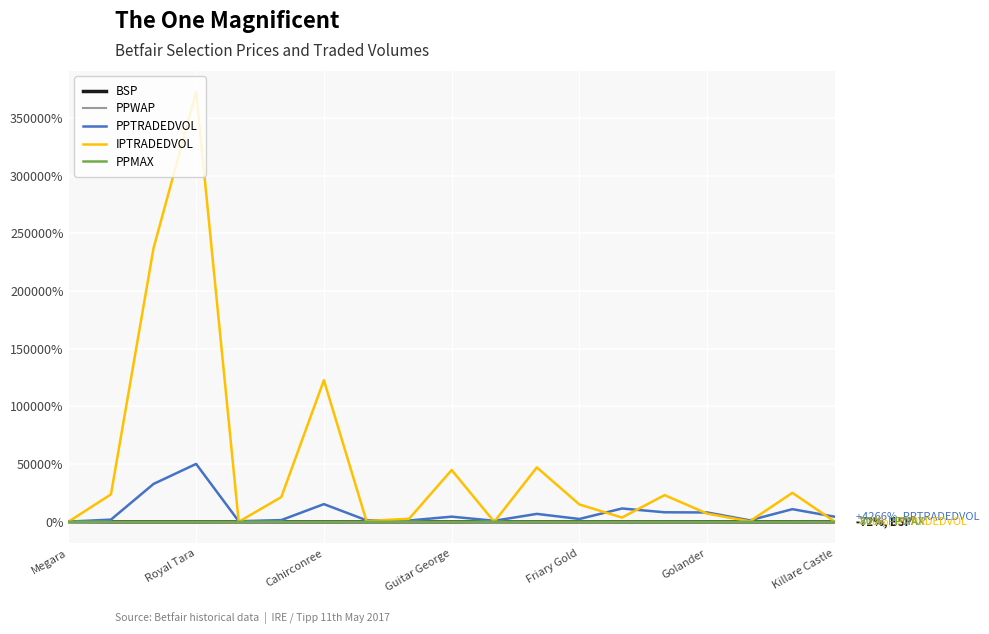

What is the greatest value displayed?

372466.0